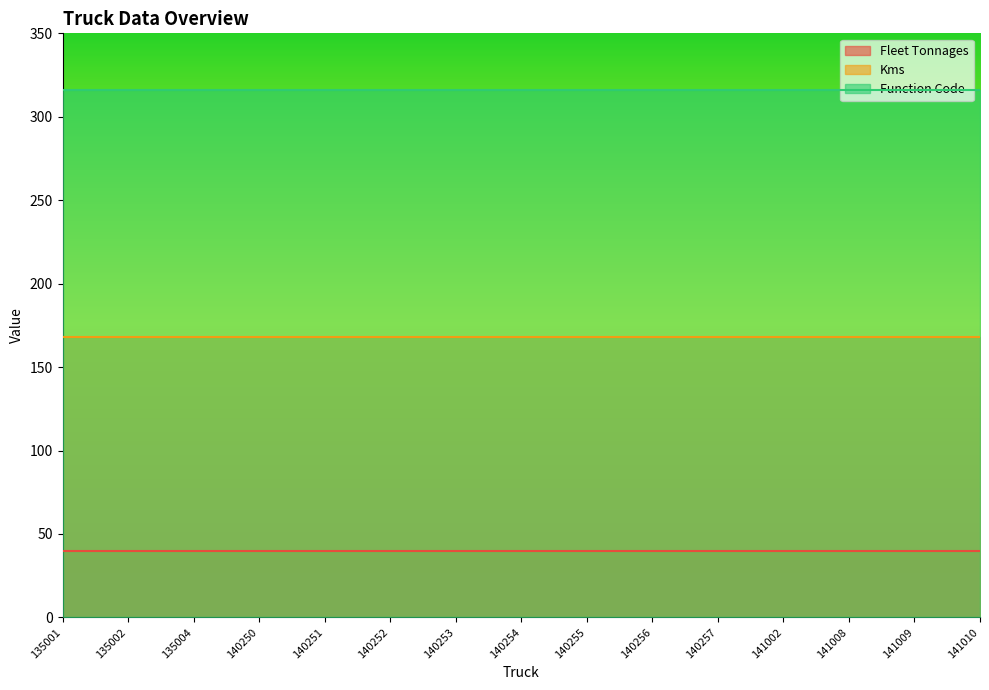

Does the chart have visible grid lines?

No